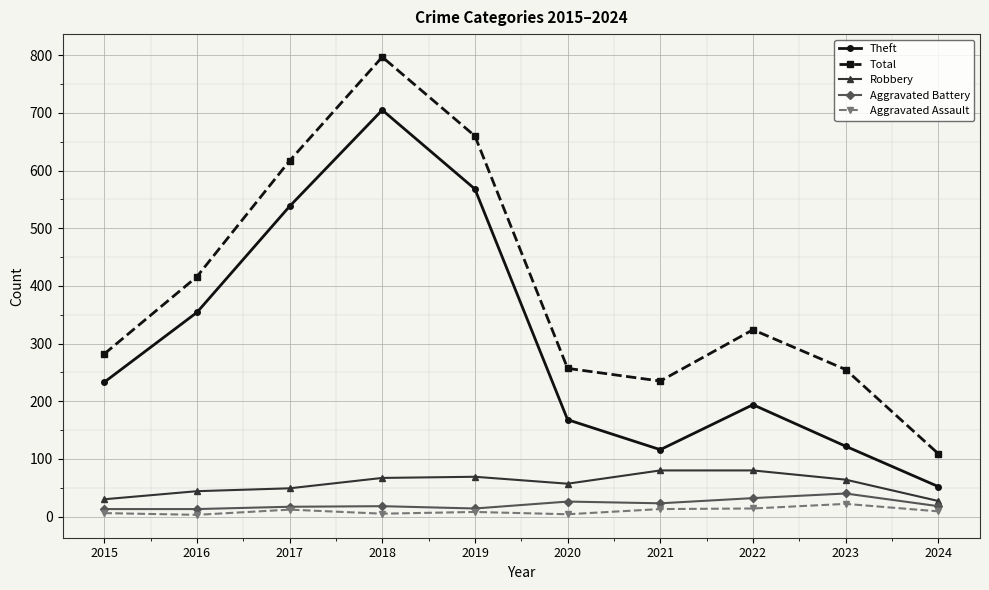

How many series are shown in this chart?

5